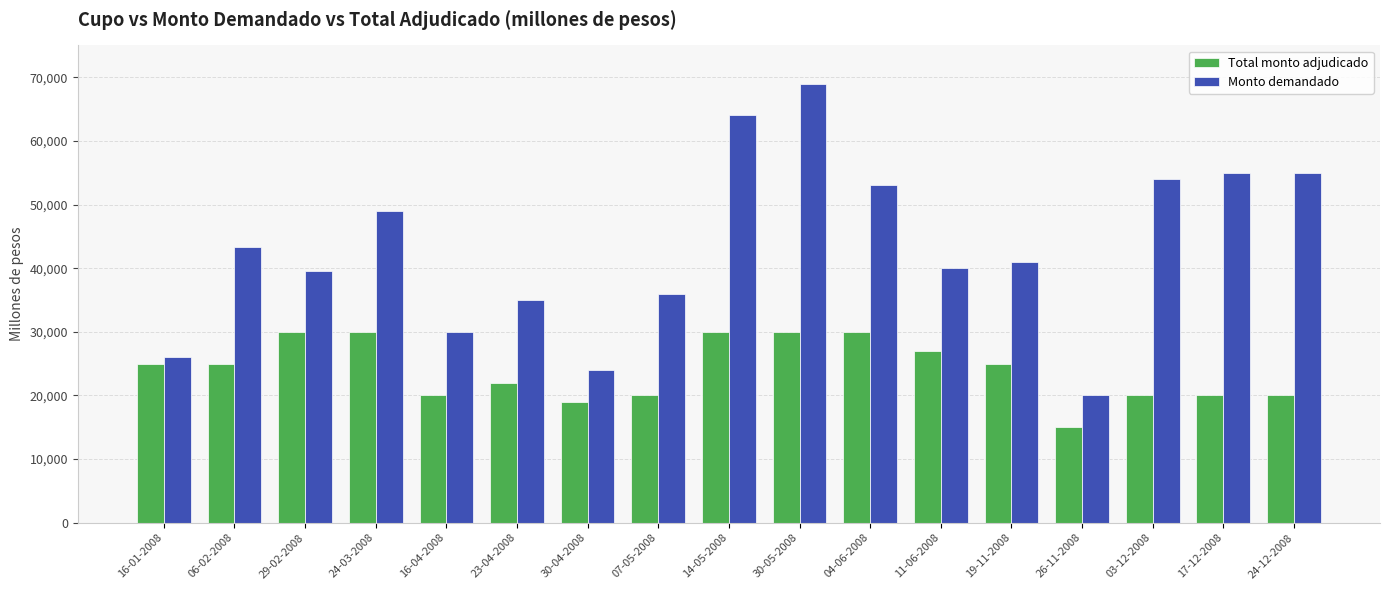

What is the label of the 10th bar from the left?

30-05-2008